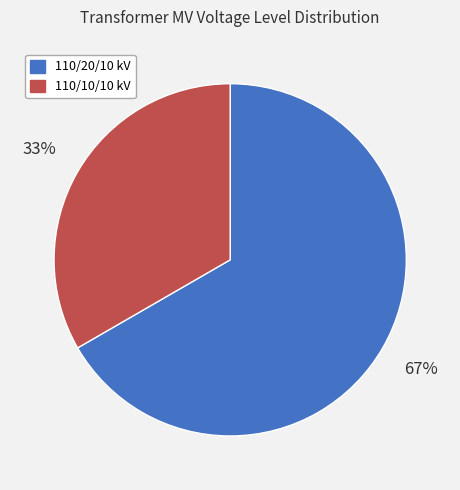

Count the number of slices in the pie.

2